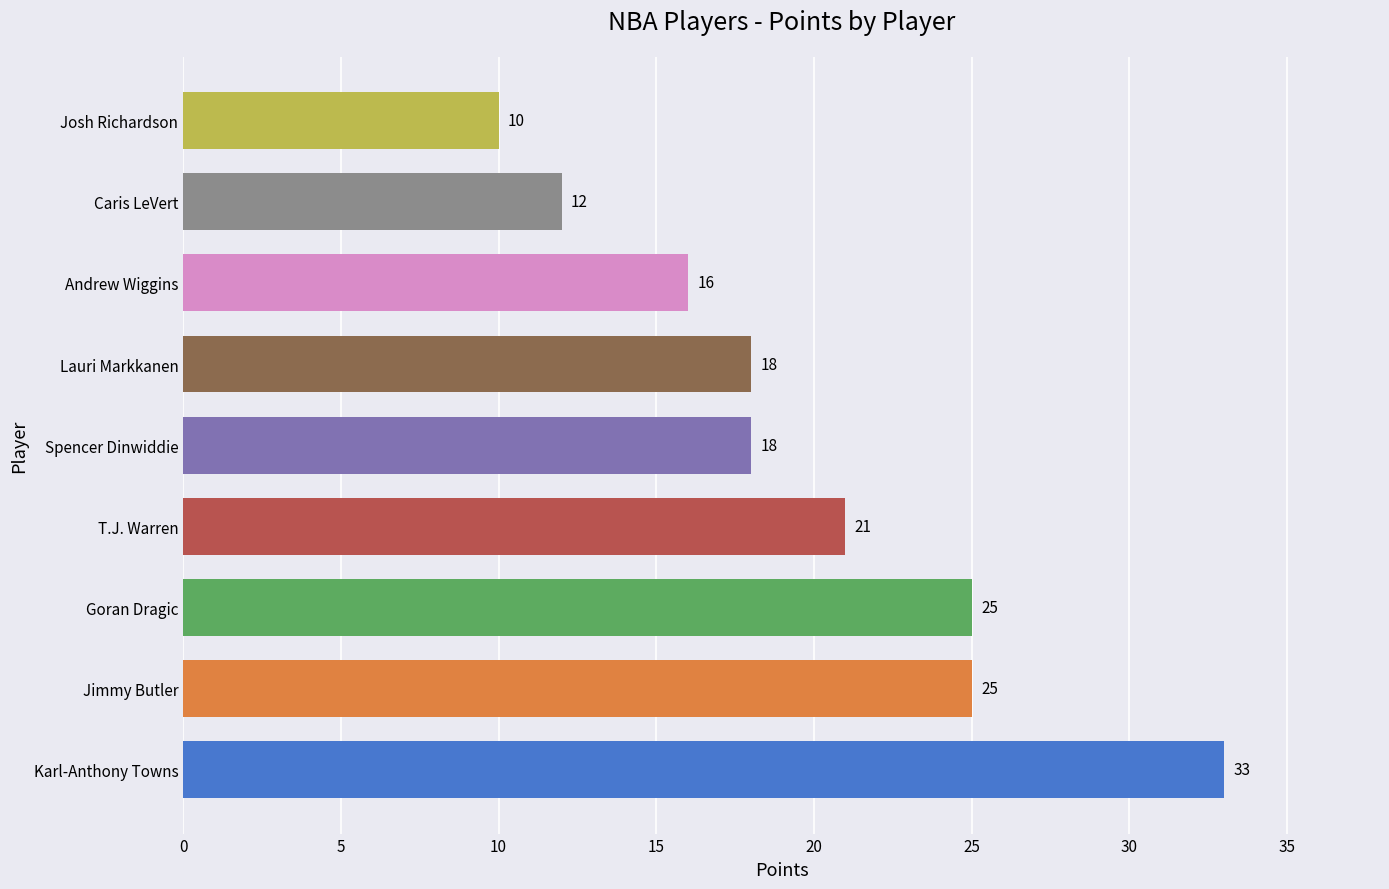

How many values are below 18?

3